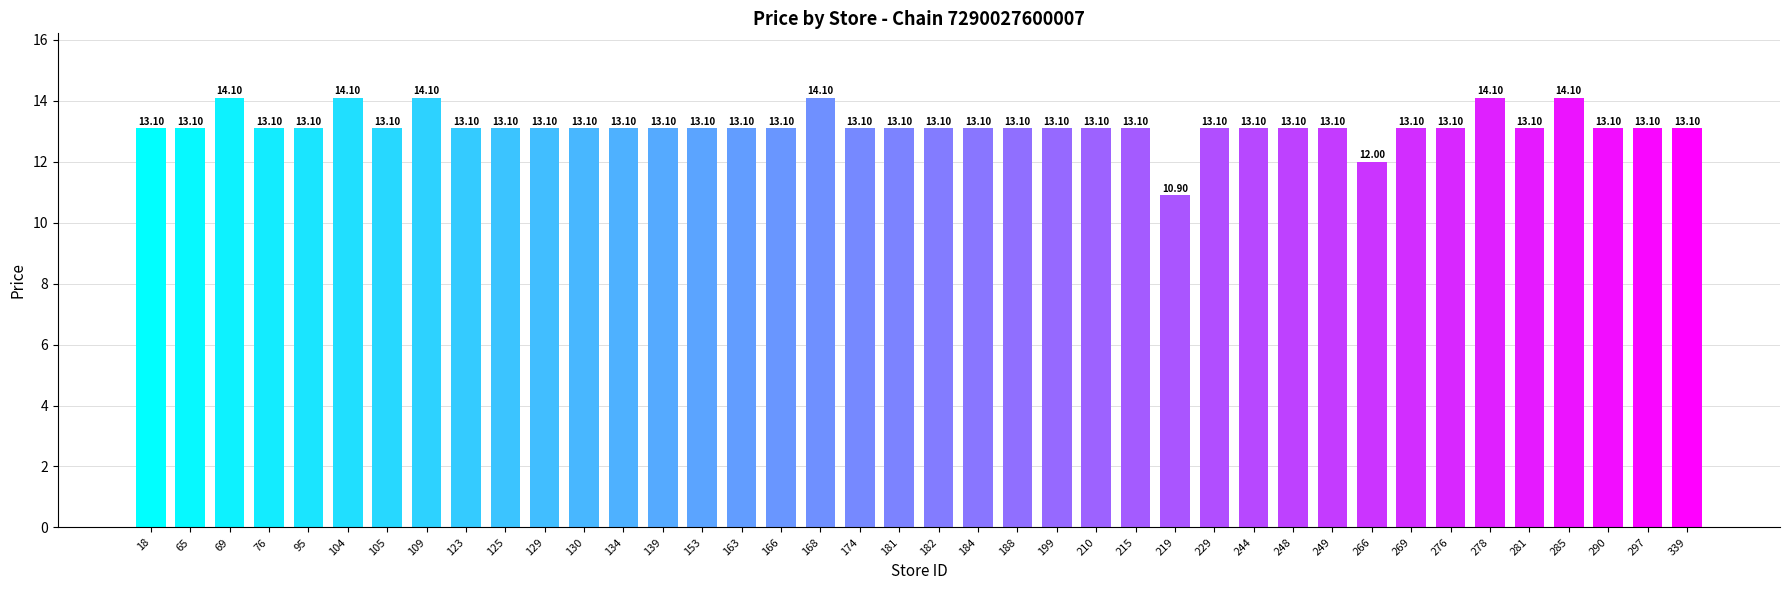

Approximately how many times larger is the value at 229 compared to 285?

0.9